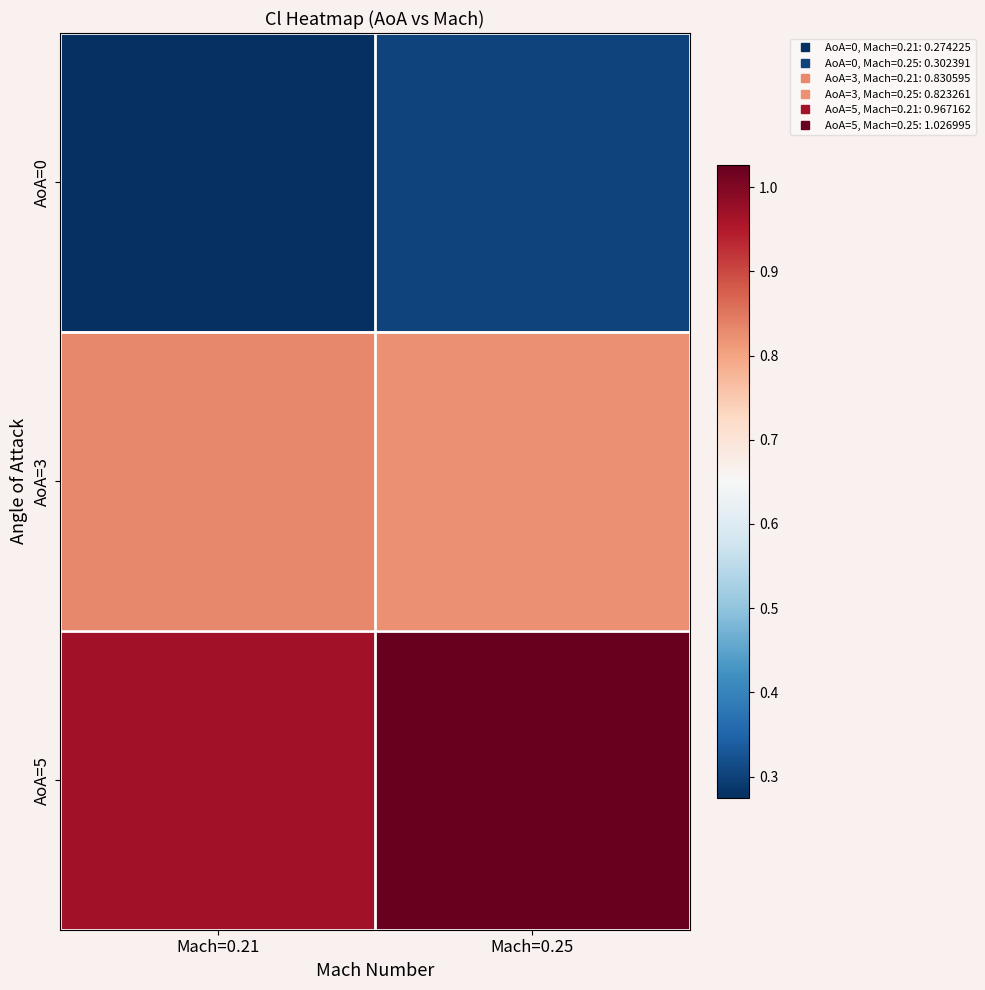

Rank the series by their maximum value, from lowest to highest.

AoA=0, AoA=3, AoA=5